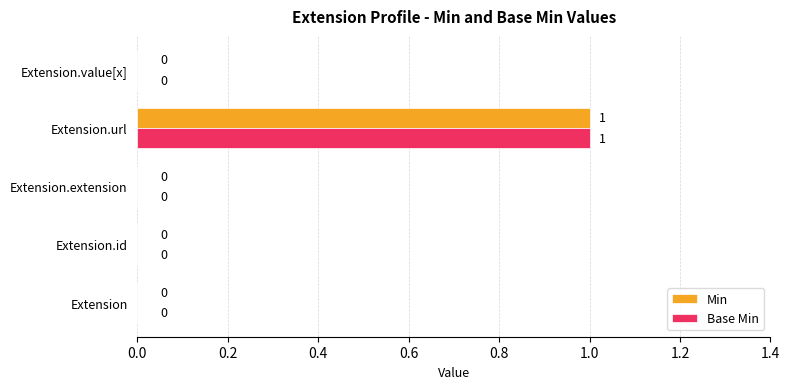

At which category is the sum across all series the highest?

Extension.url